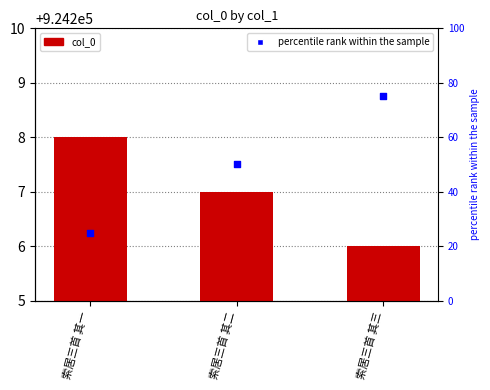

Which series has the largest total across all categories?

col_0